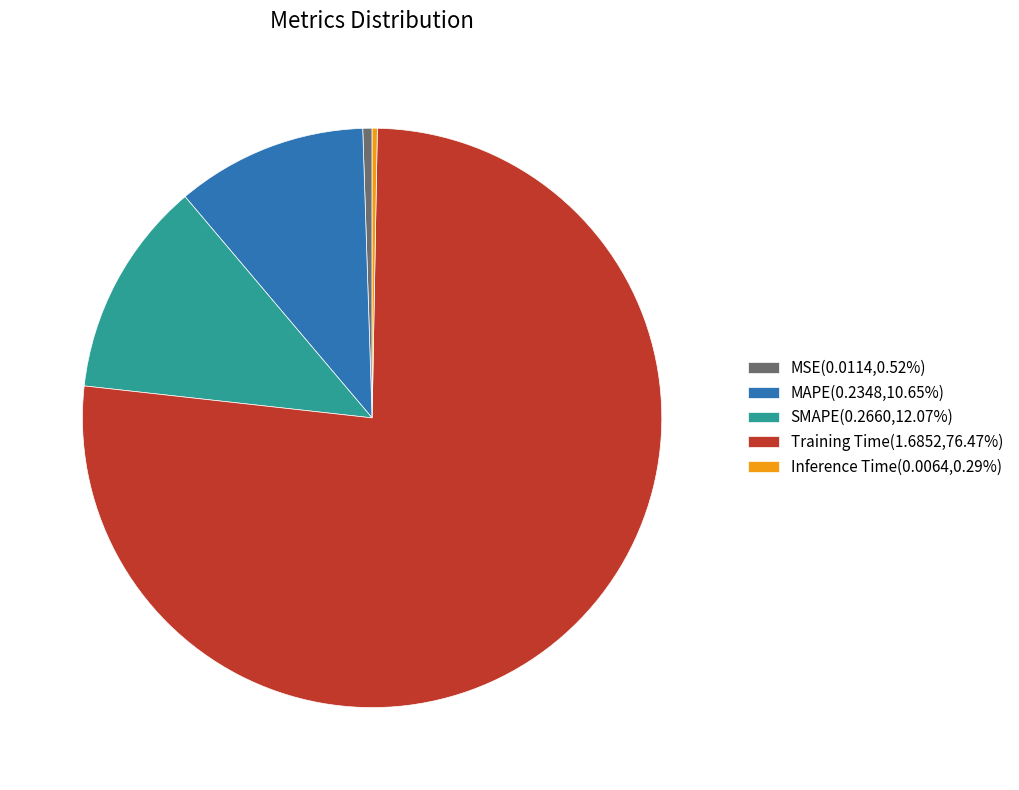

Which category has the biggest portion of the pie?

Training Time